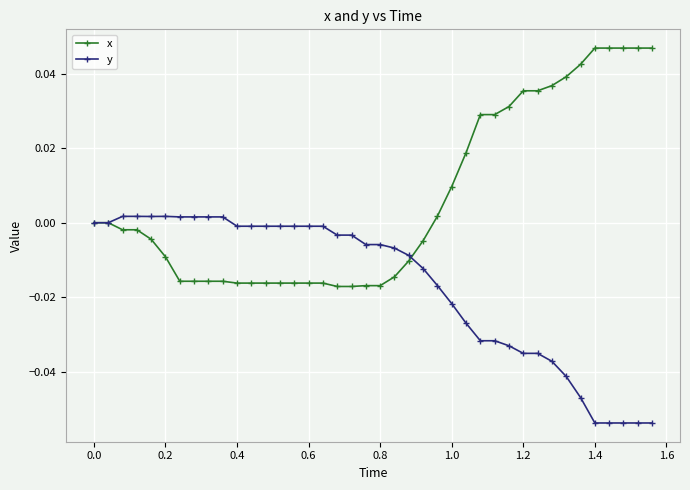

How many lines are shown in the chart?

2